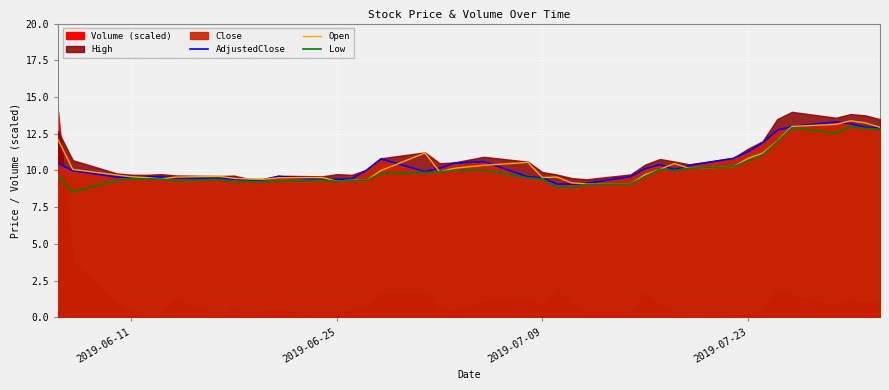

What is the maximum value for AdjustedClose?

13.3